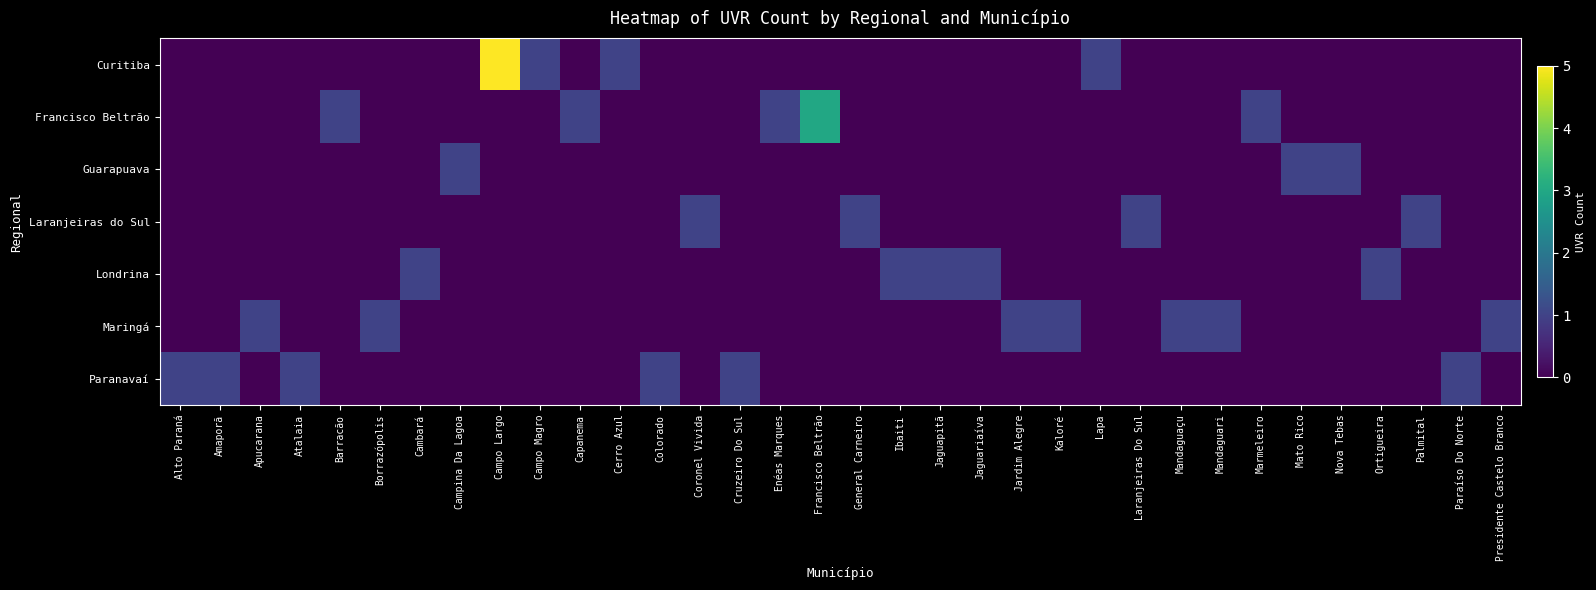

Between Laranjeiras Do Sul and Ortigueira, which is larger?

Laranjeiras Do Sul